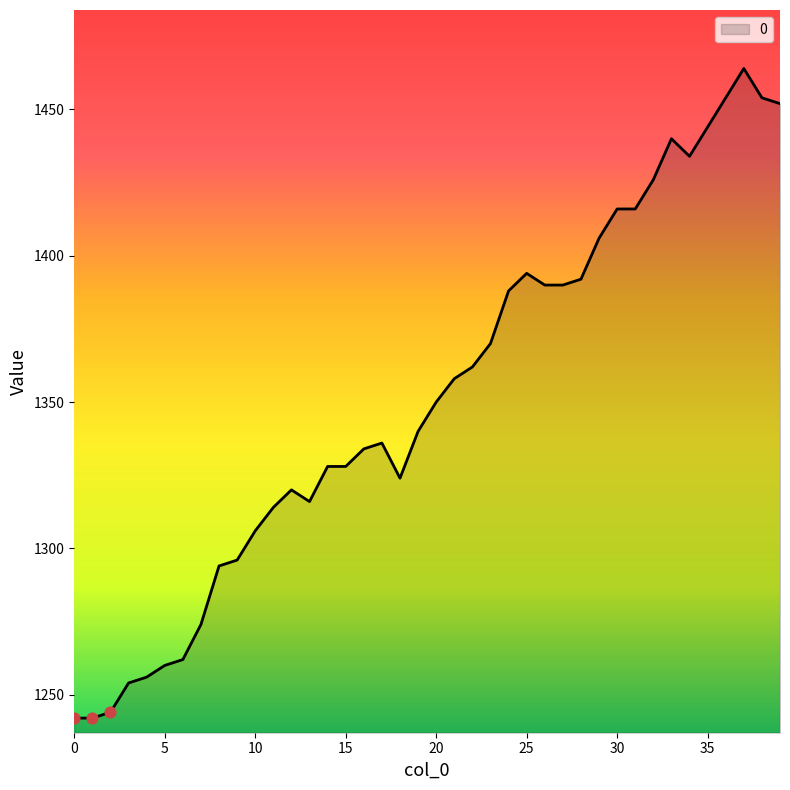

What is the greatest value displayed?

1464